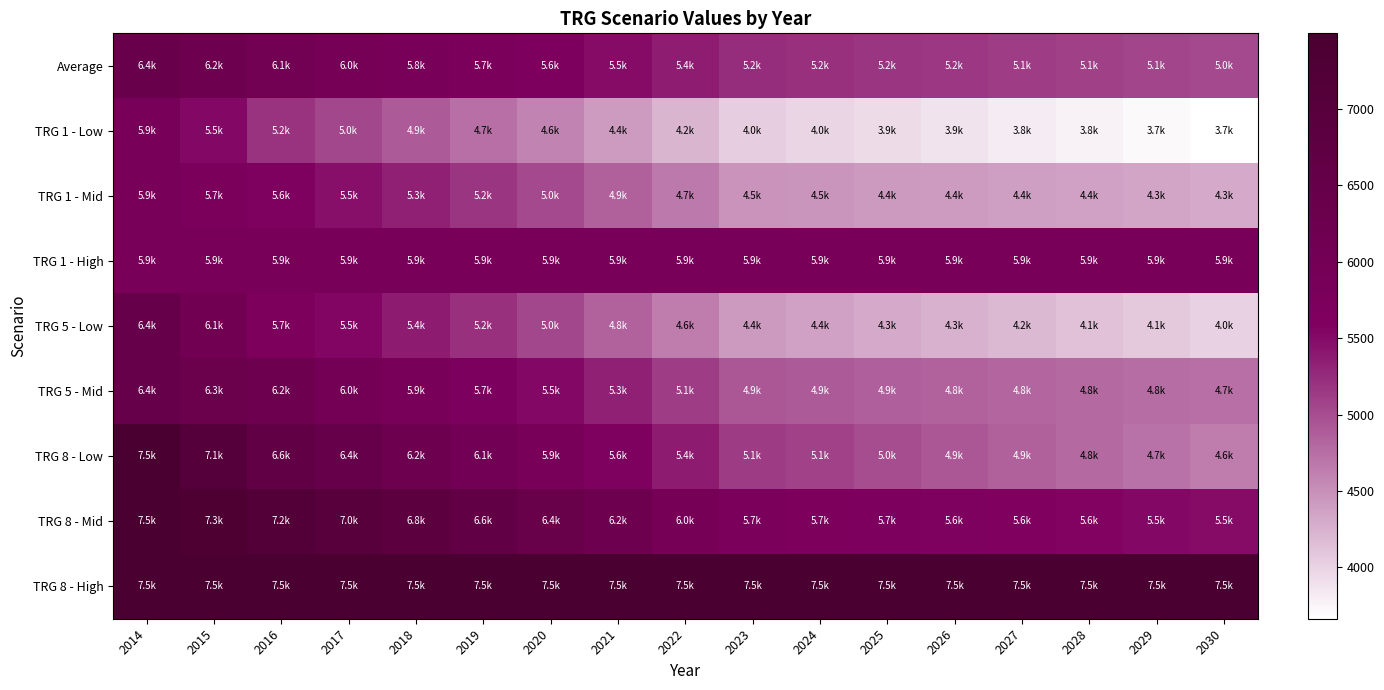

Which series has the largest total across all categories?

TRG 8 - High